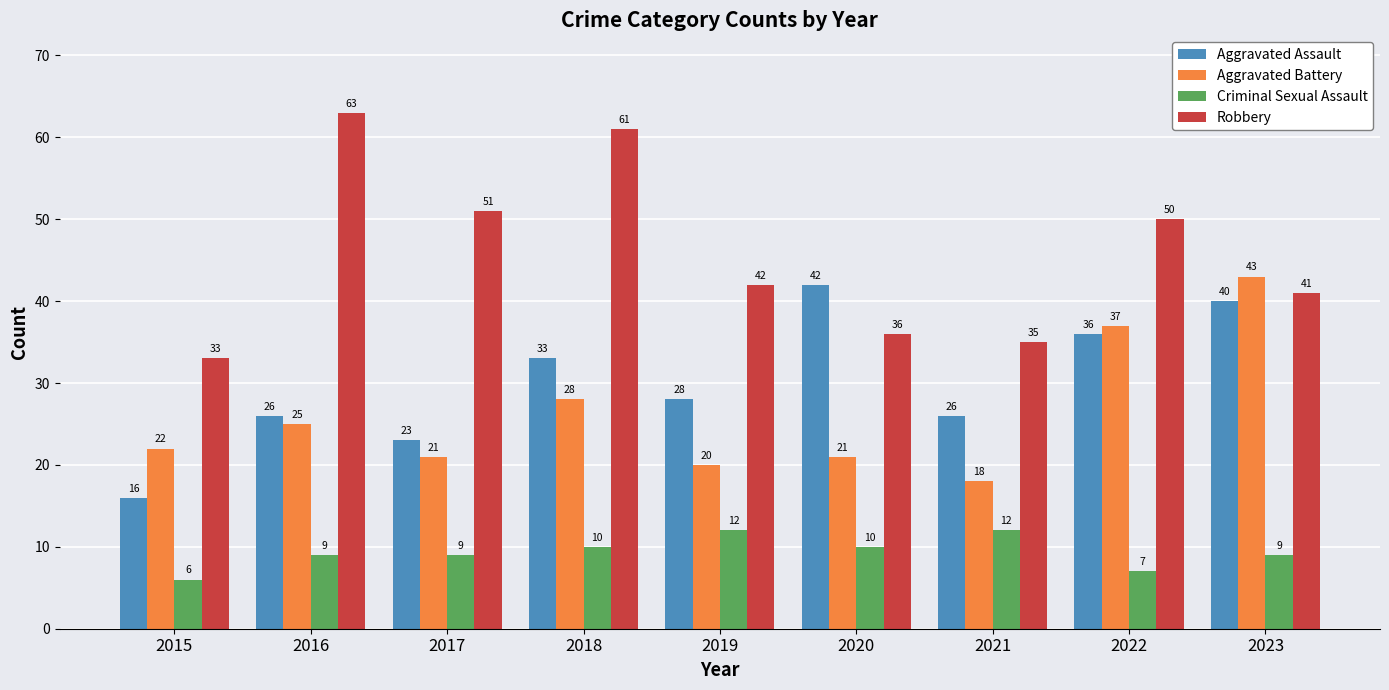

Rank the series at 2022 from lowest to highest value.

Criminal Sexual Assault, Aggravated Assault, Aggravated Battery, Robbery